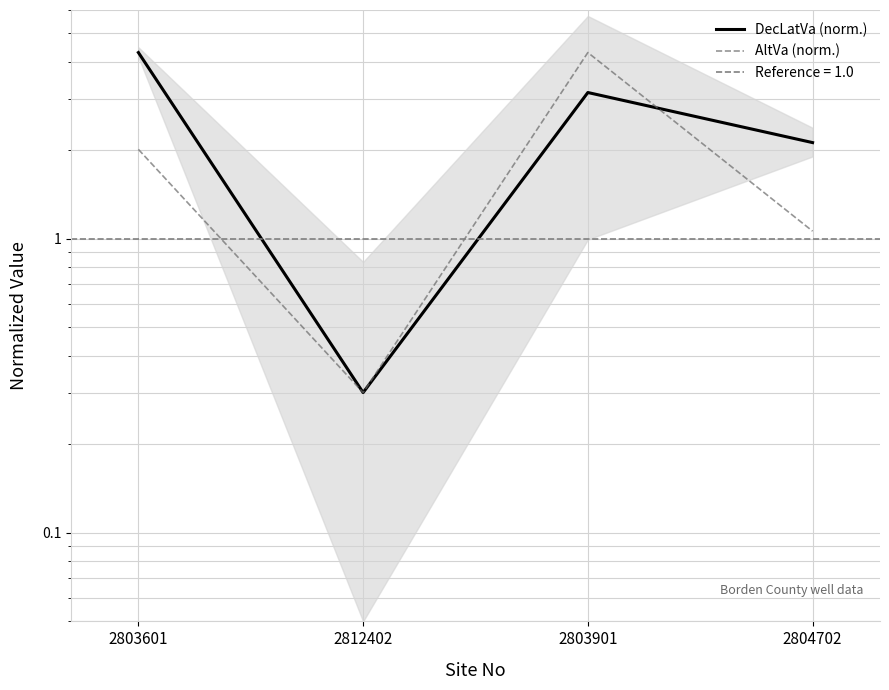

Rank the series by their average value, from highest to lowest.

DecLatVa (norm.), AltVa (norm.)